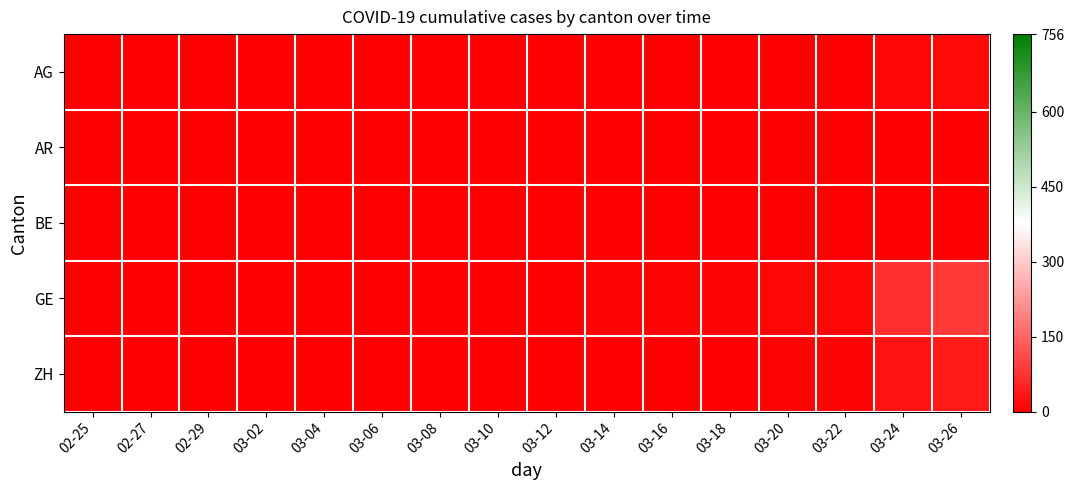

Rank the series by their maximum value, from lowest to highest.

AR, BE, AG, ZH, GE